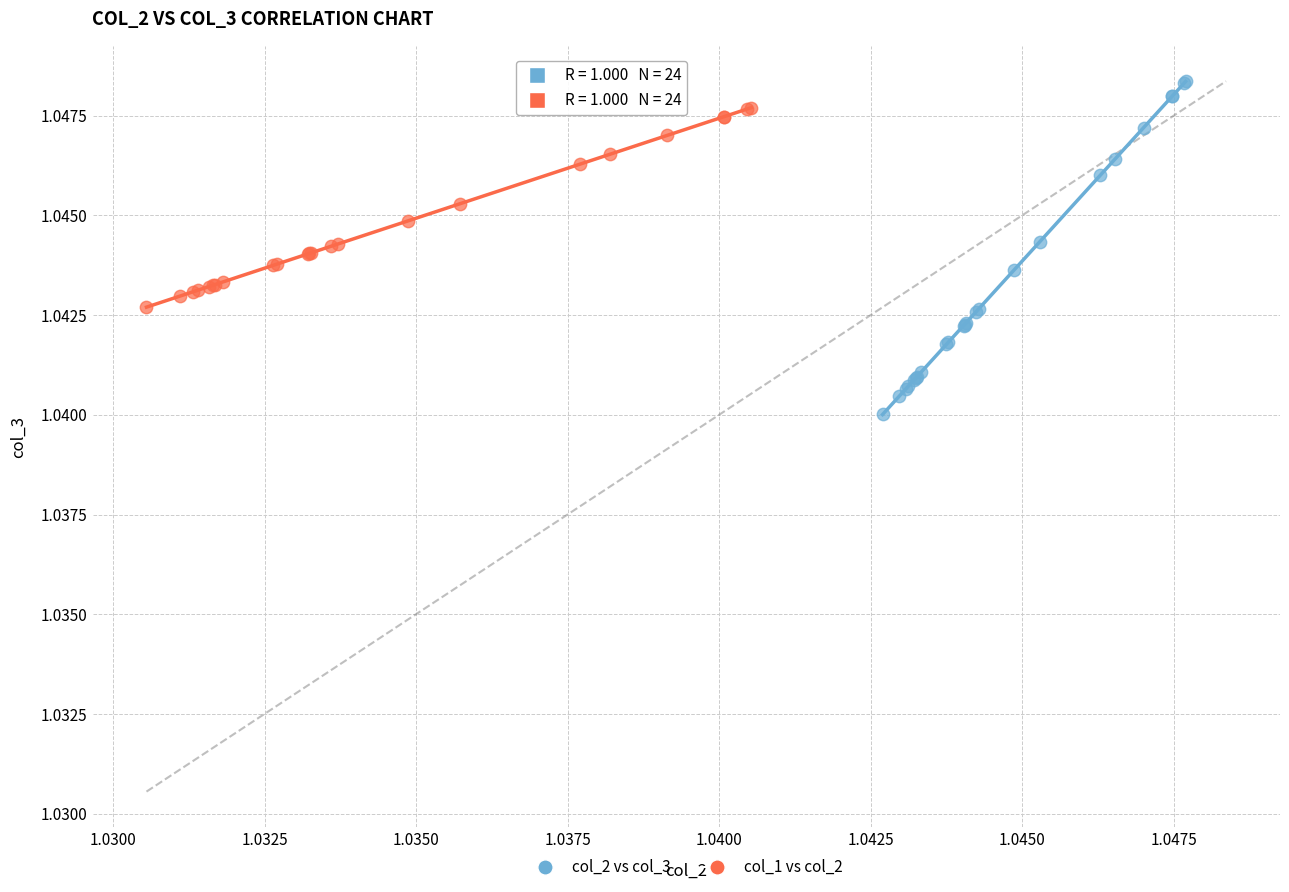

Which series reaches the minimum Y coordinate?

col_2 vs col_3